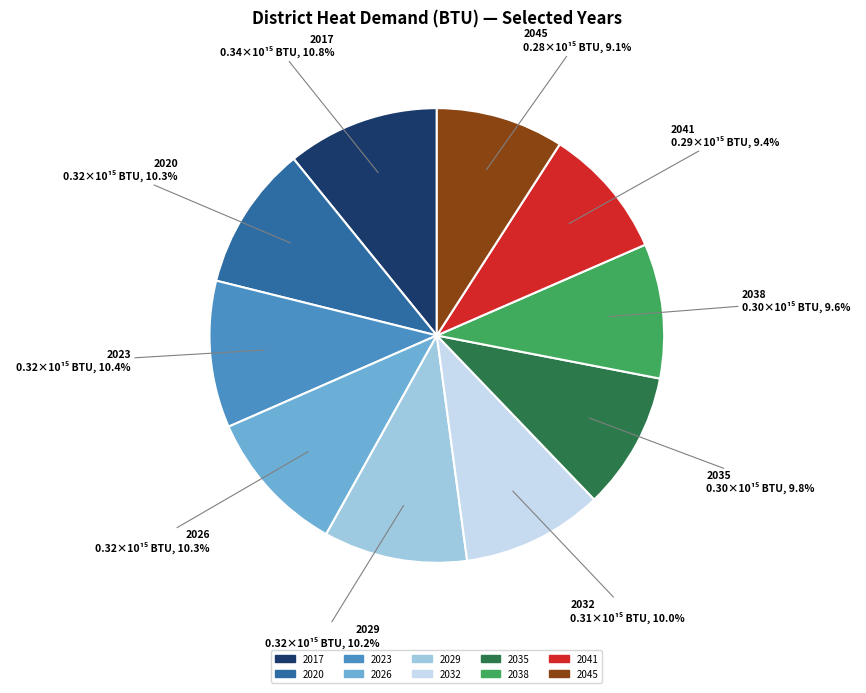

Is there any slice that represents more than half of the pie?

No